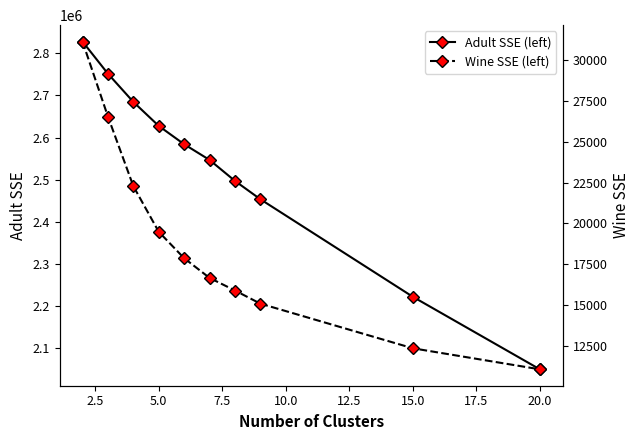

What is the highest value of the Adult SSE (left) series?

2827406.3